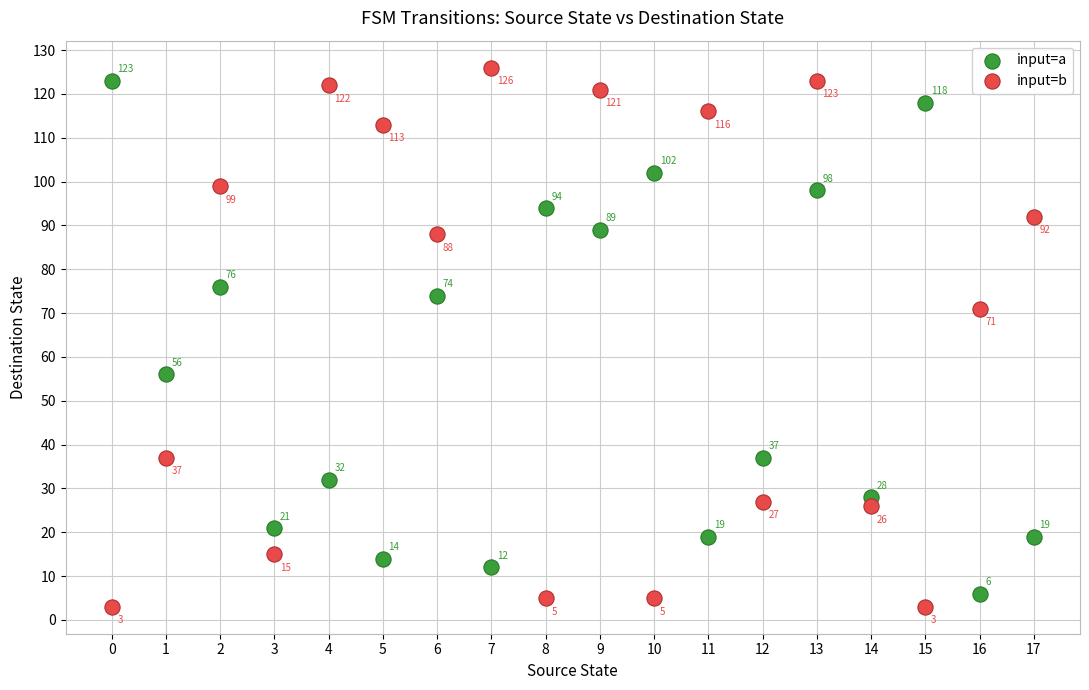

Which series reaches the maximum Y coordinate?

input=b